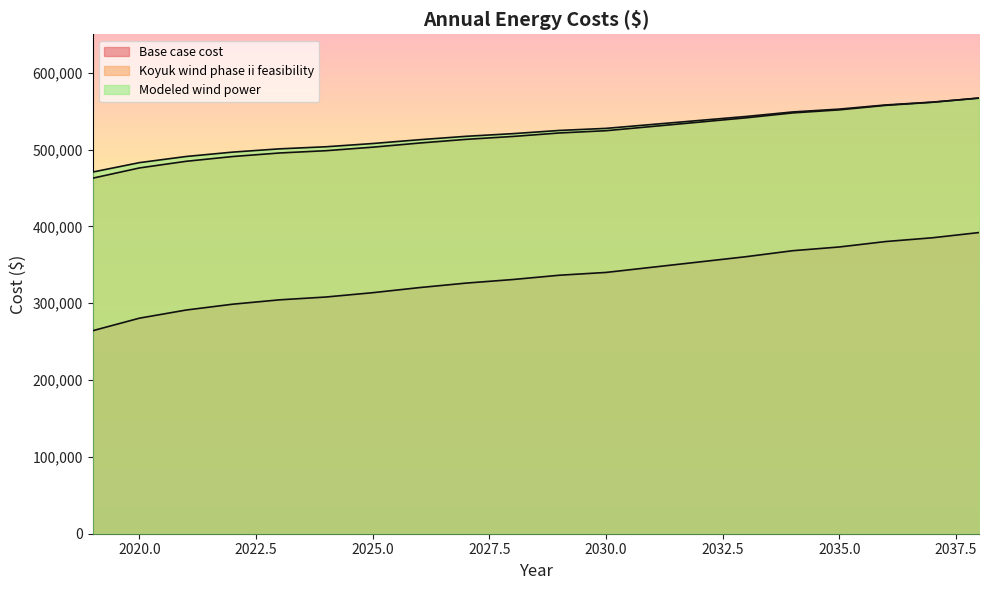

Is it true that Base case cost equals 340096.3 at 2030?

True